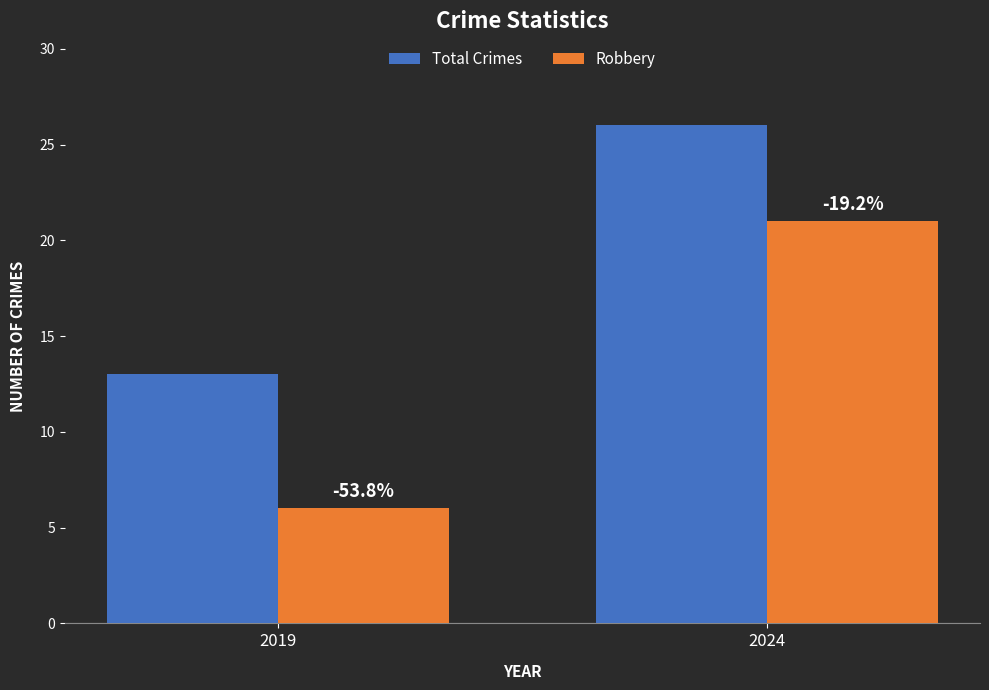

Are the bars grouped side by side (vs. stacked)?

Yes